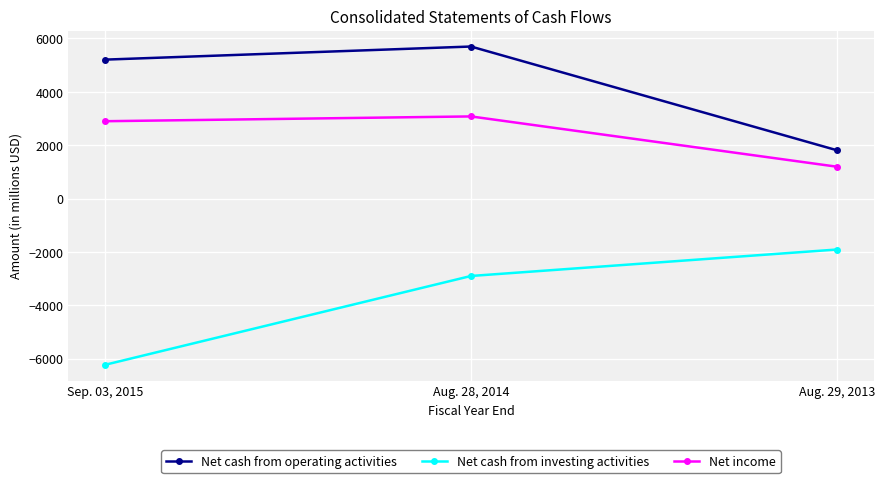

Rank the series by their average value, from highest to lowest.

Net cash from operating activities, Net income, Net cash from investing activities